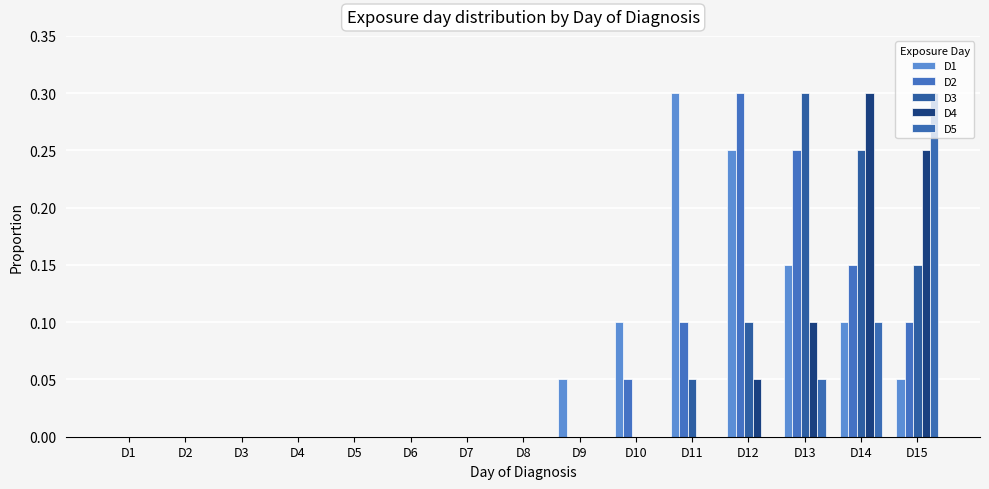

What is the sum of the D1 values at D14 and D7?

0.1